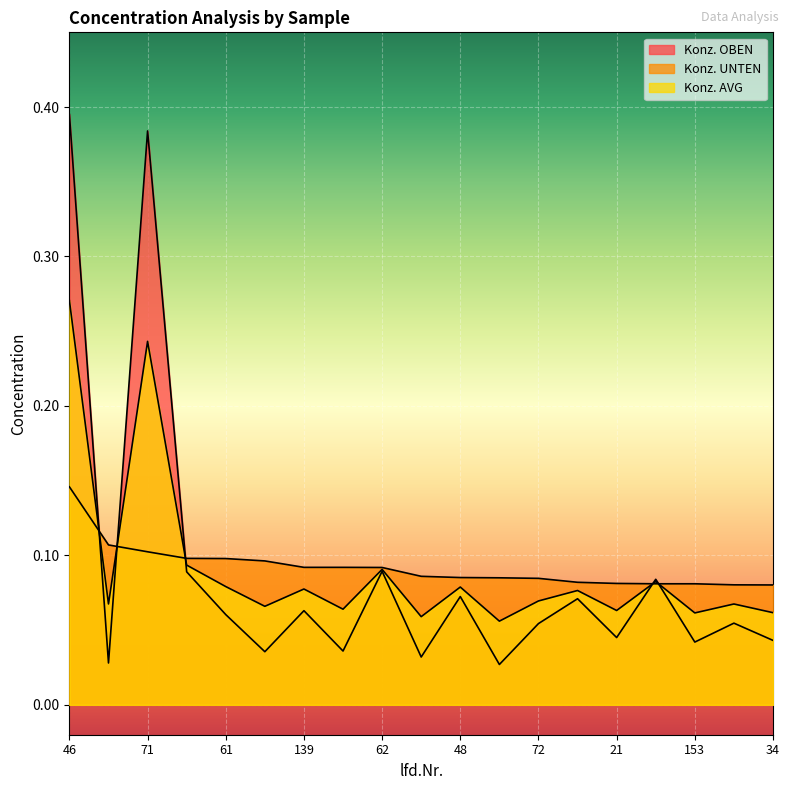

The Konz. OBEN series shows 0.4 at 46. True or false?

True